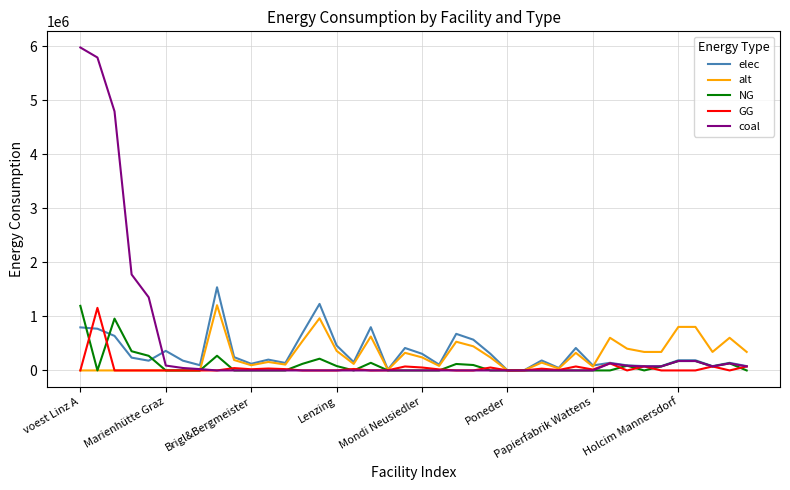

True or false: GG and NG intersect in this chart.

True